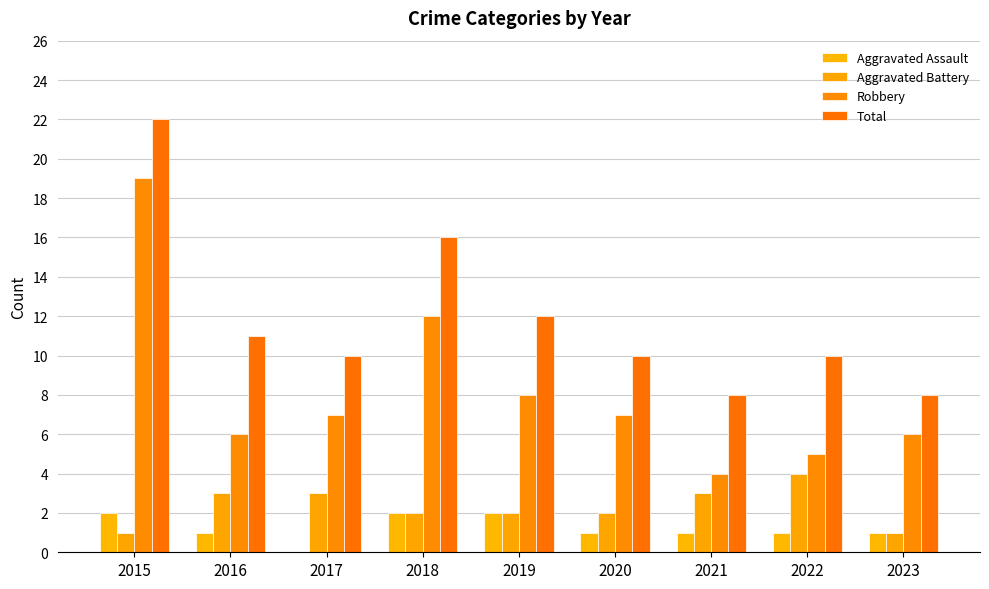

Reading right to left, extract all data points from this chart.

Aggravated Assault: 2023=1	2022=1	2021=1	2020=1	2019=2	2018=2	2017=0	2016=1	2015=2
Aggravated Battery: 2023=1	2022=4	2021=3	2020=2	2019=2	2018=2	2017=3	2016=3	2015=1
Robbery: 2023=6	2022=5	2021=4	2020=7	2019=8	2018=12	2017=7	2016=6	2015=19
Total: 2023=8	2022=10	2021=8	2020=10	2019=12	2018=16	2017=10	2016=11	2015=22